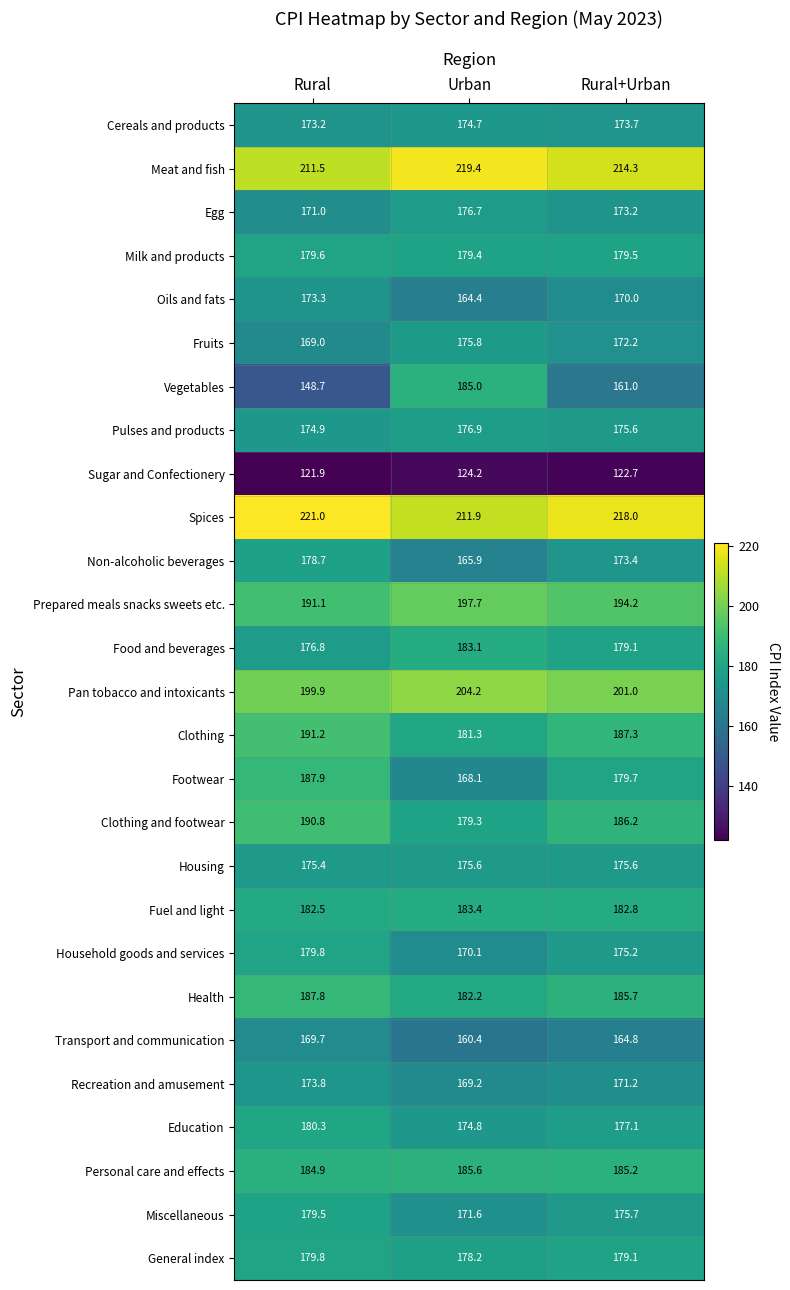

Read the Fuel and light value at Rural+Urban.

182.8